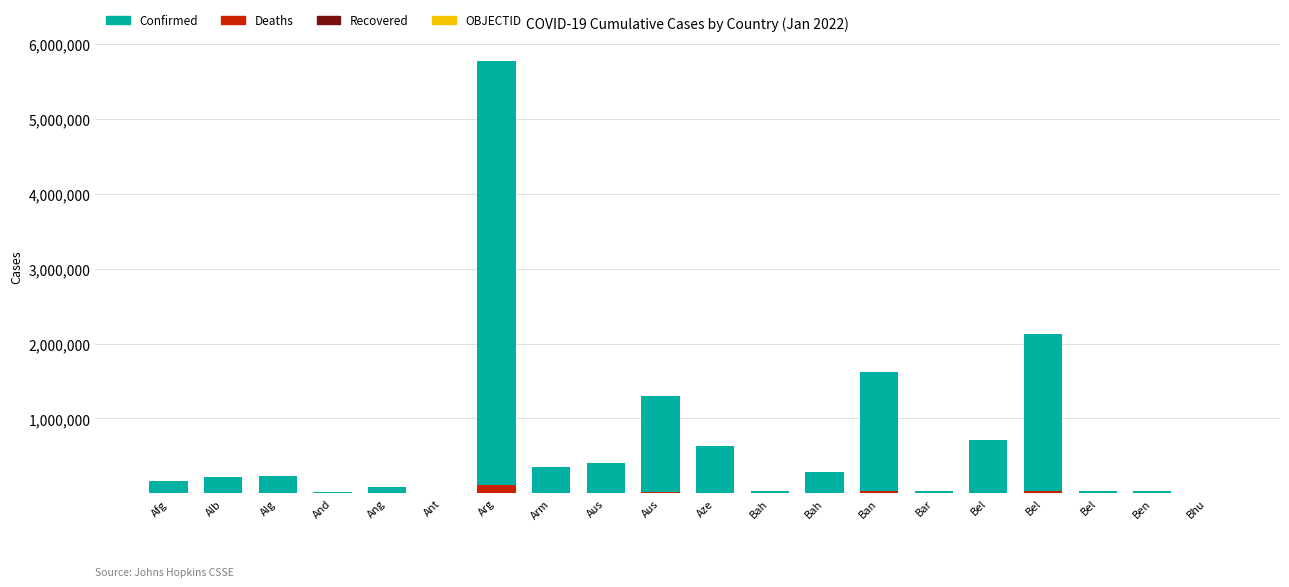

Rank the series by their maximum value, from lowest to highest.

Recovered, OBJECTID, Deaths, Confirmed